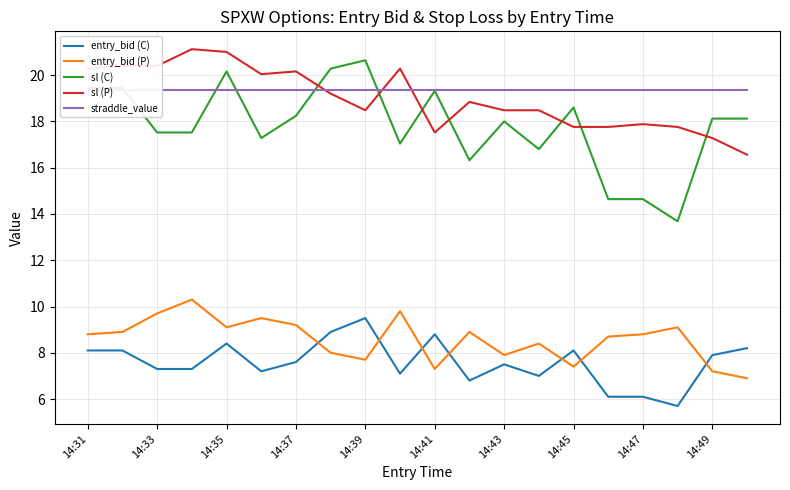

How many values in the entry_bid (P) series are below 8?

6